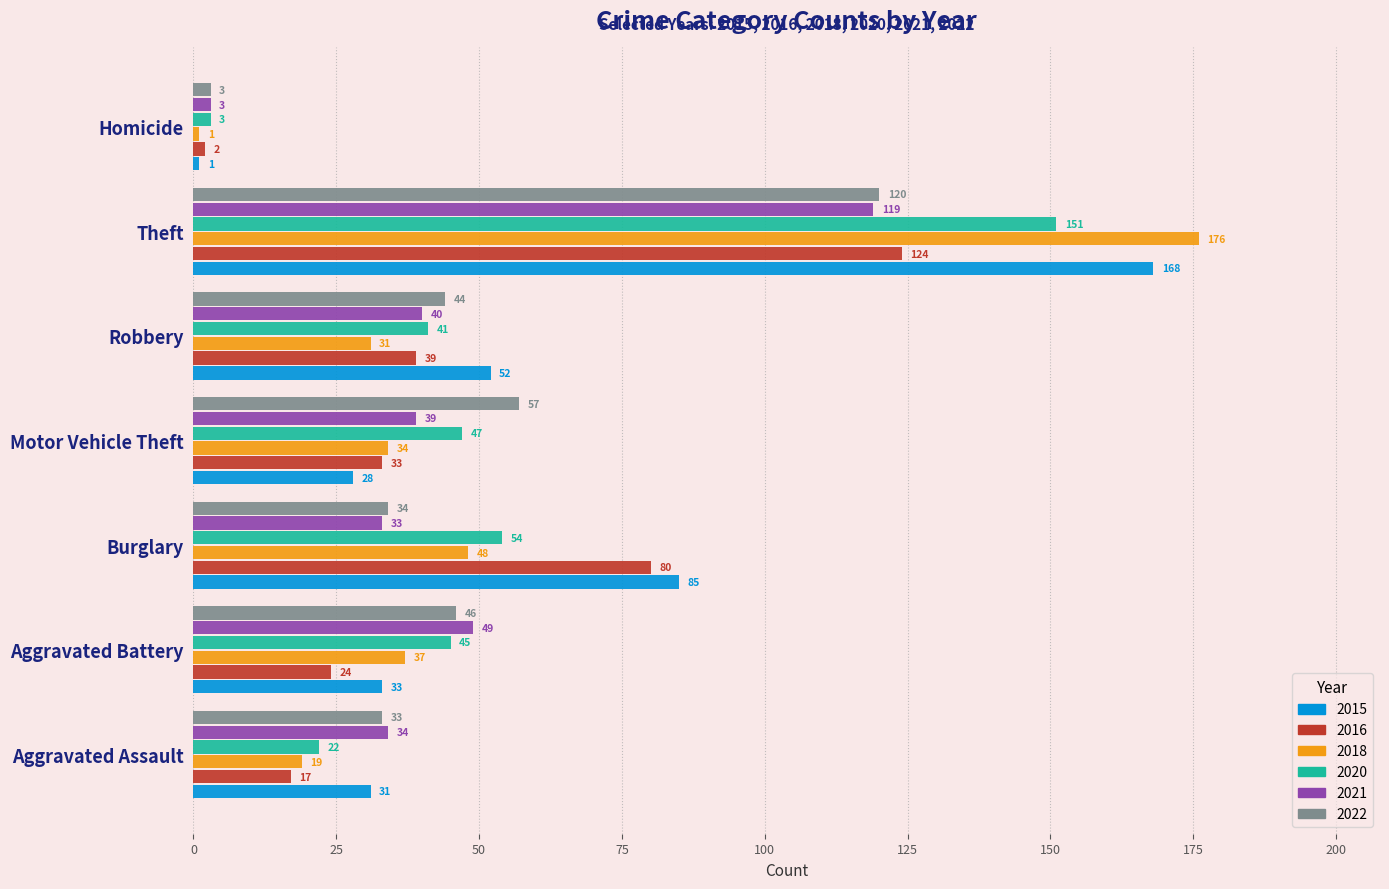

Where is 2018 nearest to the value 88?

Burglary